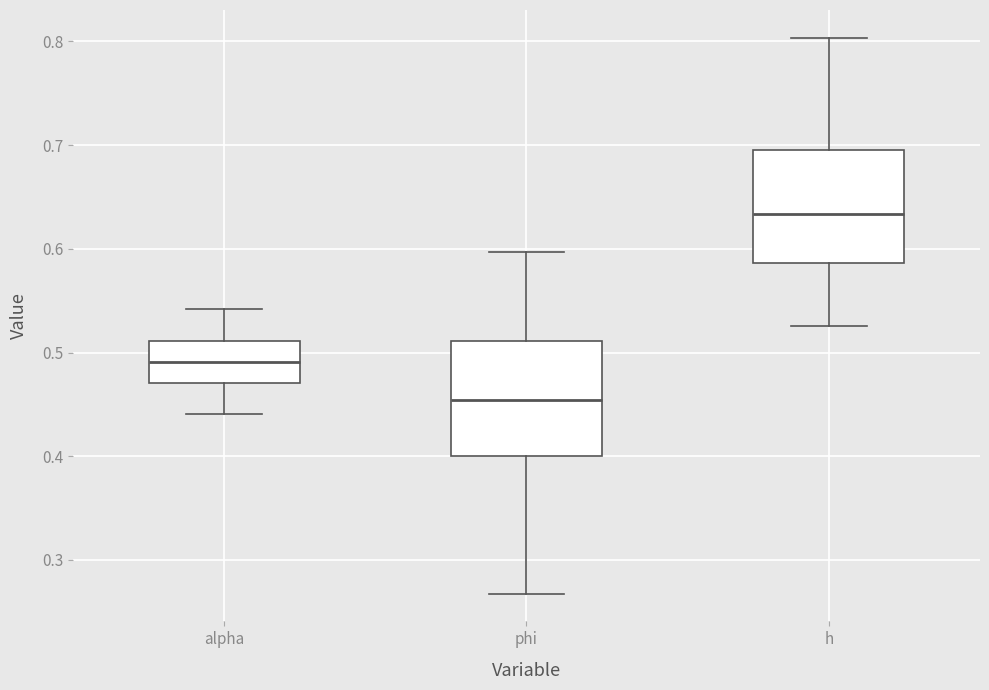

Which box has the lowest median line?

phi